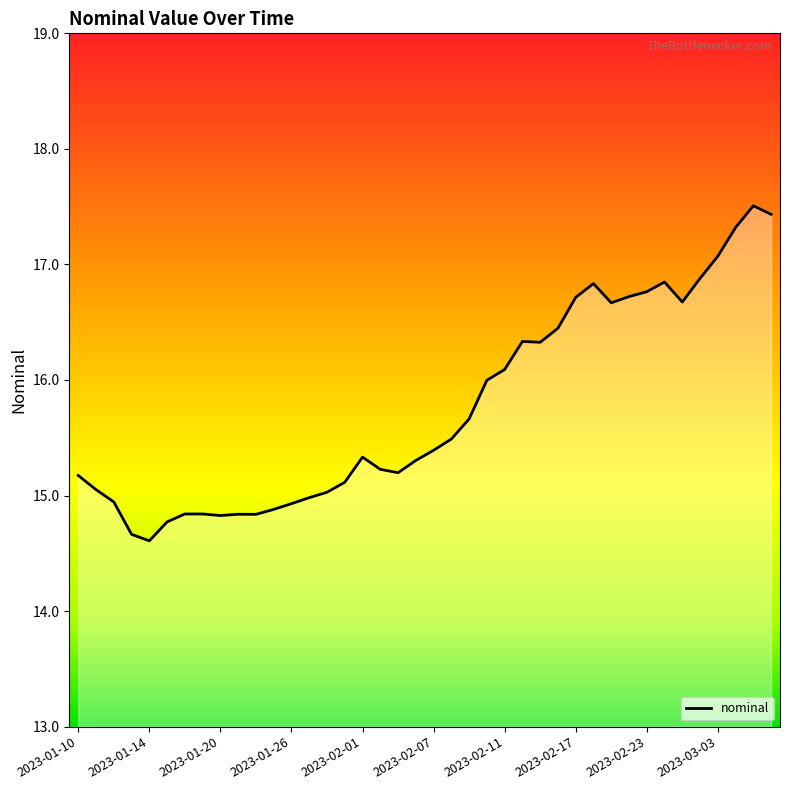

What is the smallest value displayed?

14.6